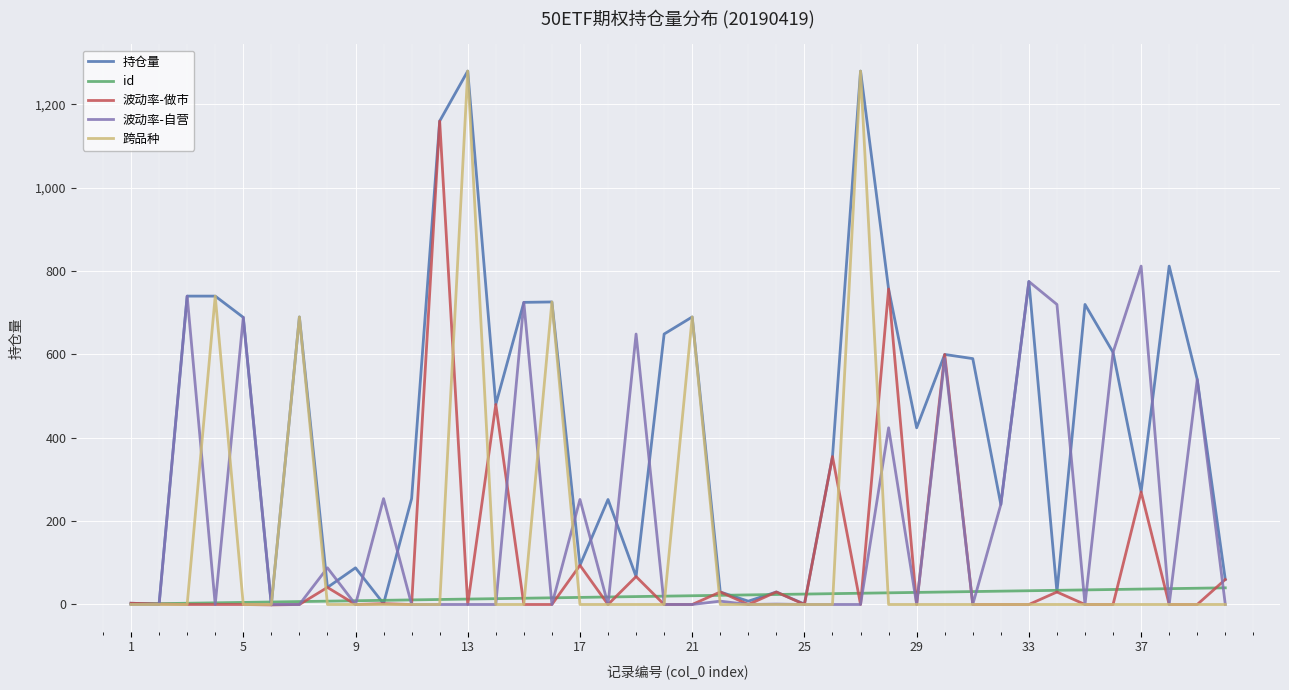

What is the highest value of the 持仓量 series?

1280